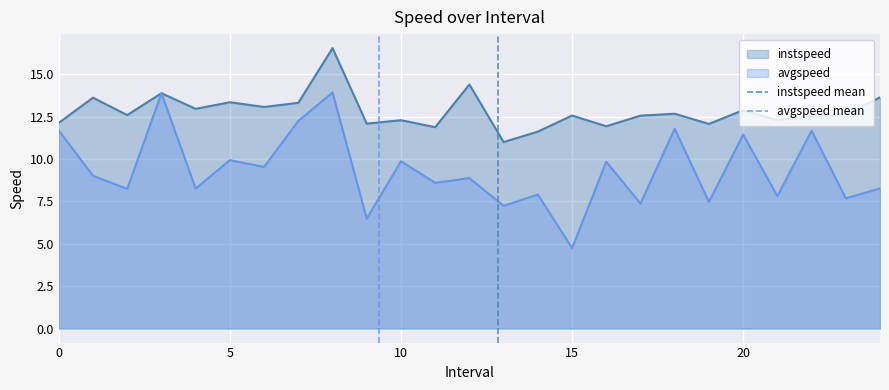

How many lines are shown in the chart?

2